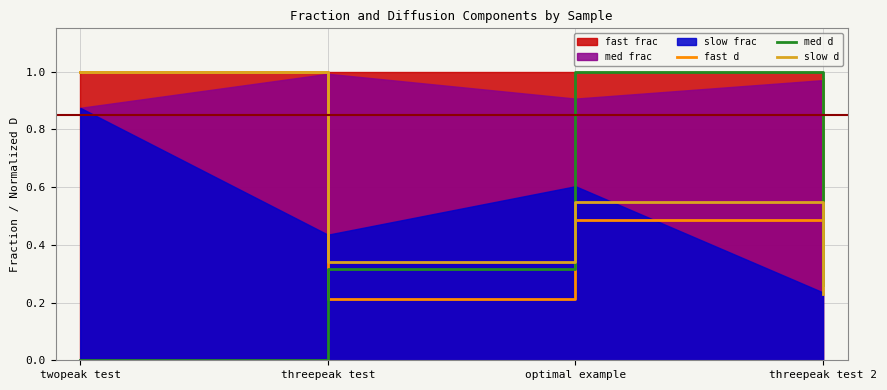

What is the sum of all slow d values?

2.1